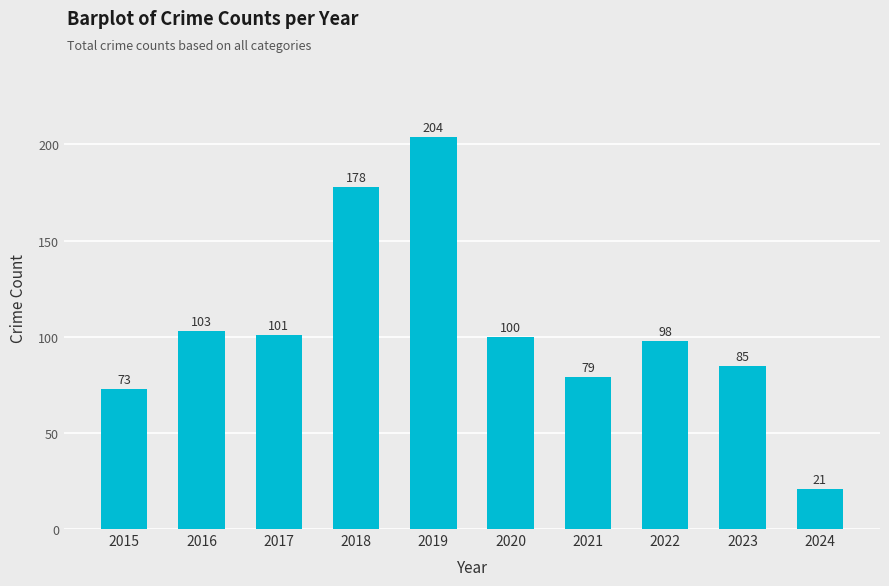

List the labels in order of value, largest first.

2019, 2018, 2016, 2017, 2020, 2022, 2023, 2021, 2015, 2024